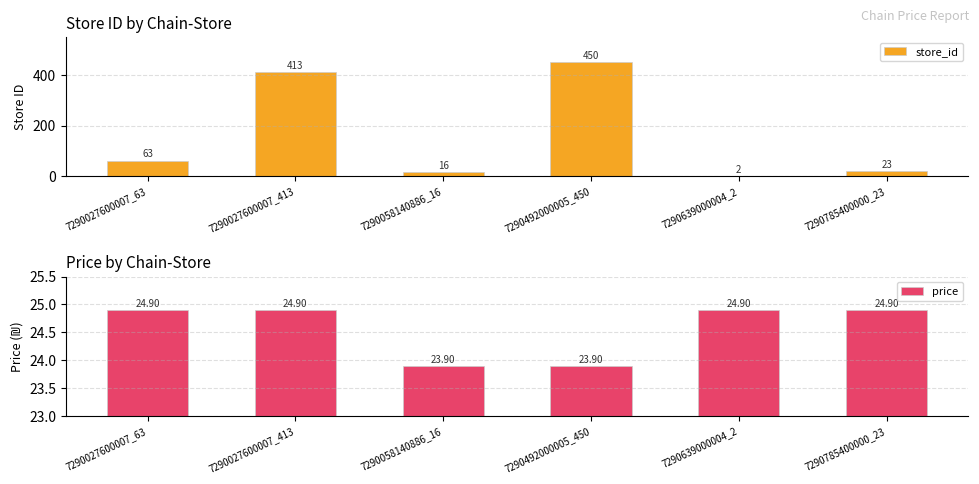

True or false: price has a value of 23.9 at 7290058140886_16.

True